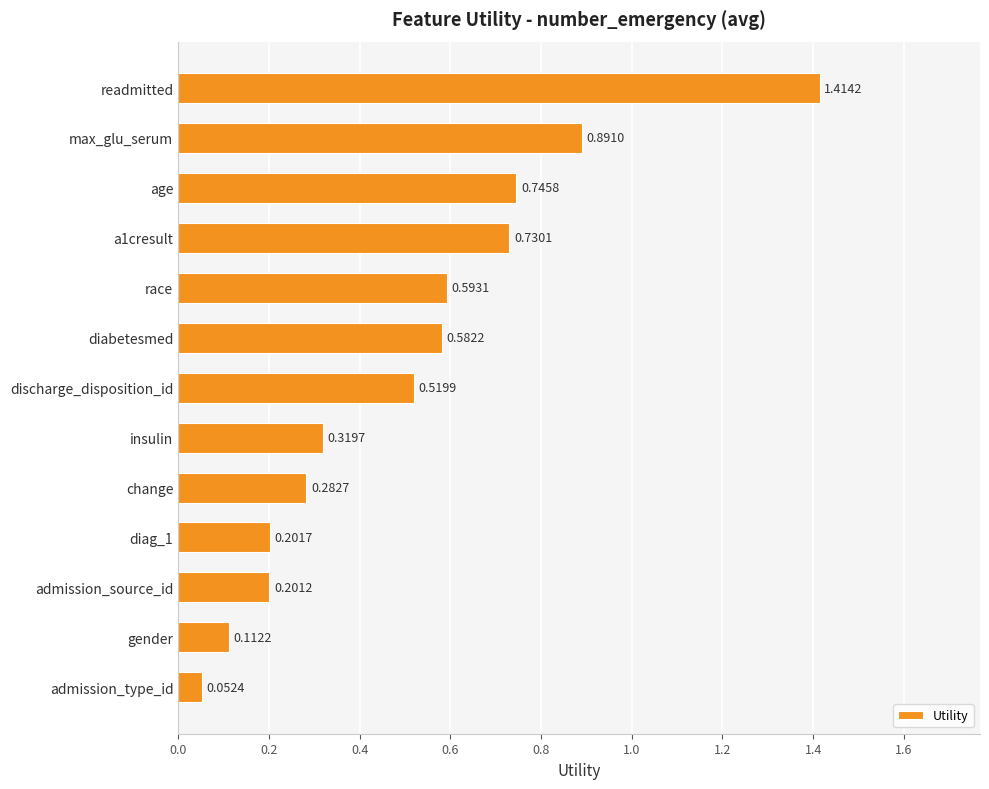

List the labels in order of value, largest first.

readmitted, max_glu_serum, age, a1cresult, race, diabetesmed, discharge_disposition_id, insulin, change, diag_1, admission_source_id, gender, admission_type_id